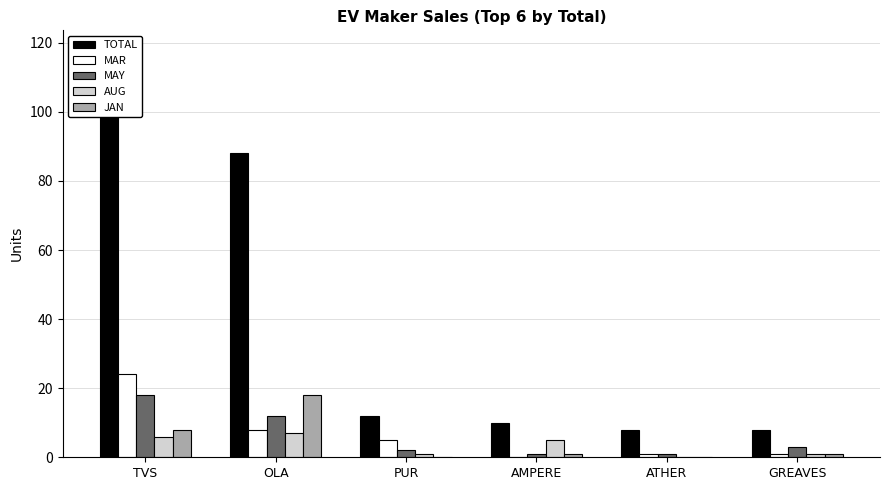

How many positive values does the AUG series have?

5